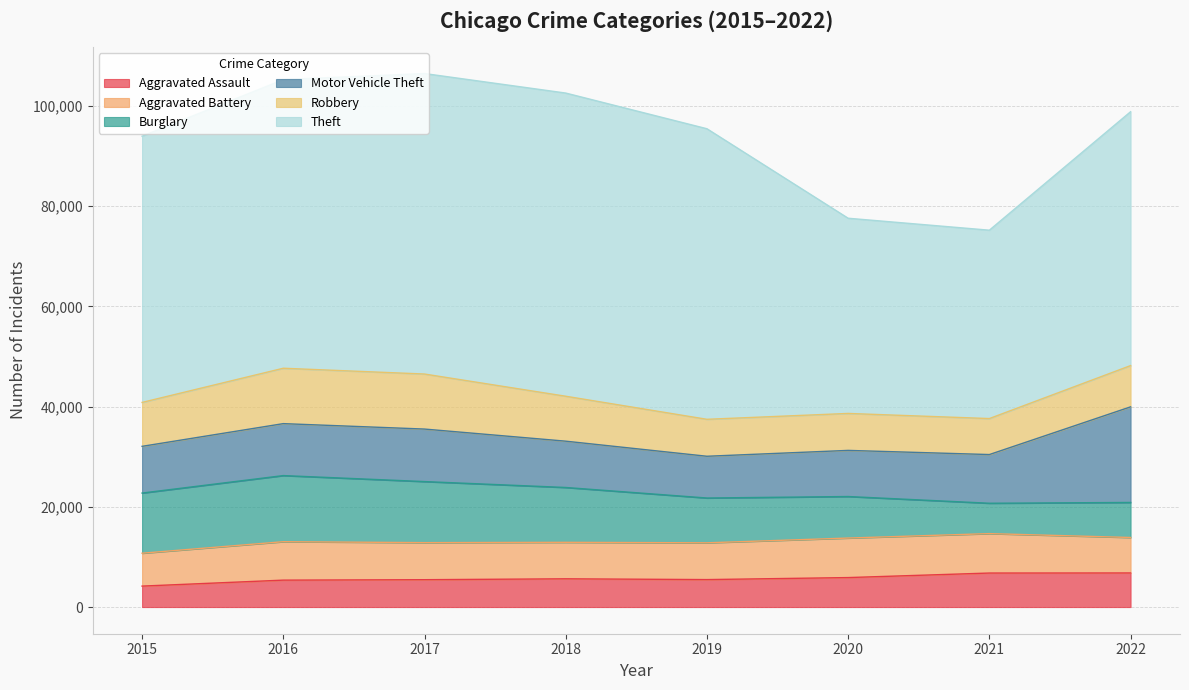

What is the sum of all Motor Vehicle Theft values?

85756